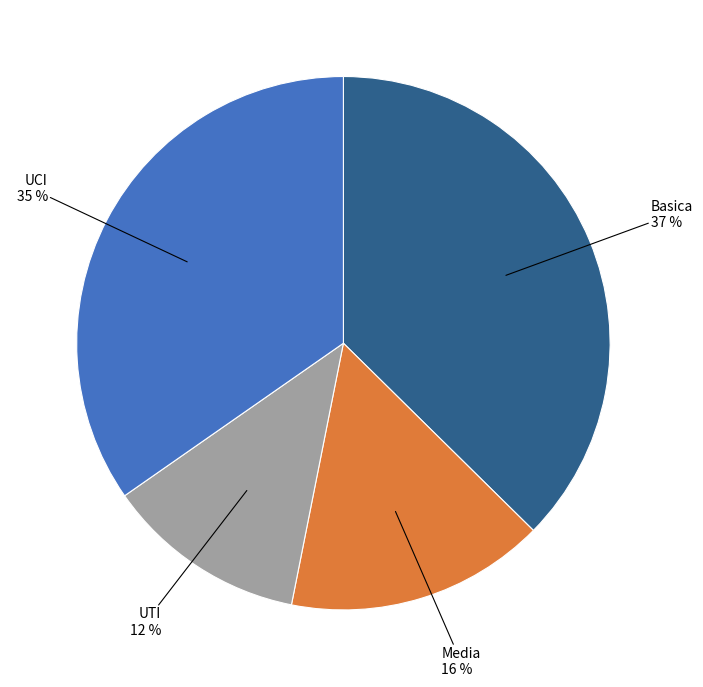

Rank the categories by value from highest to lowest.

Basica, UCI, Media, UTI